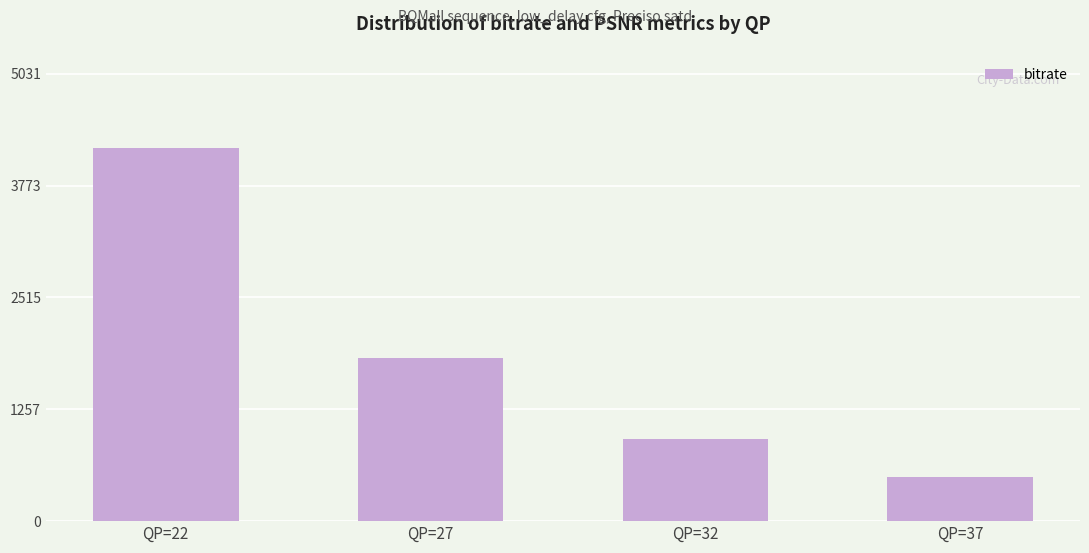

Which has a higher value, QP=32 or QP=27?

QP=27